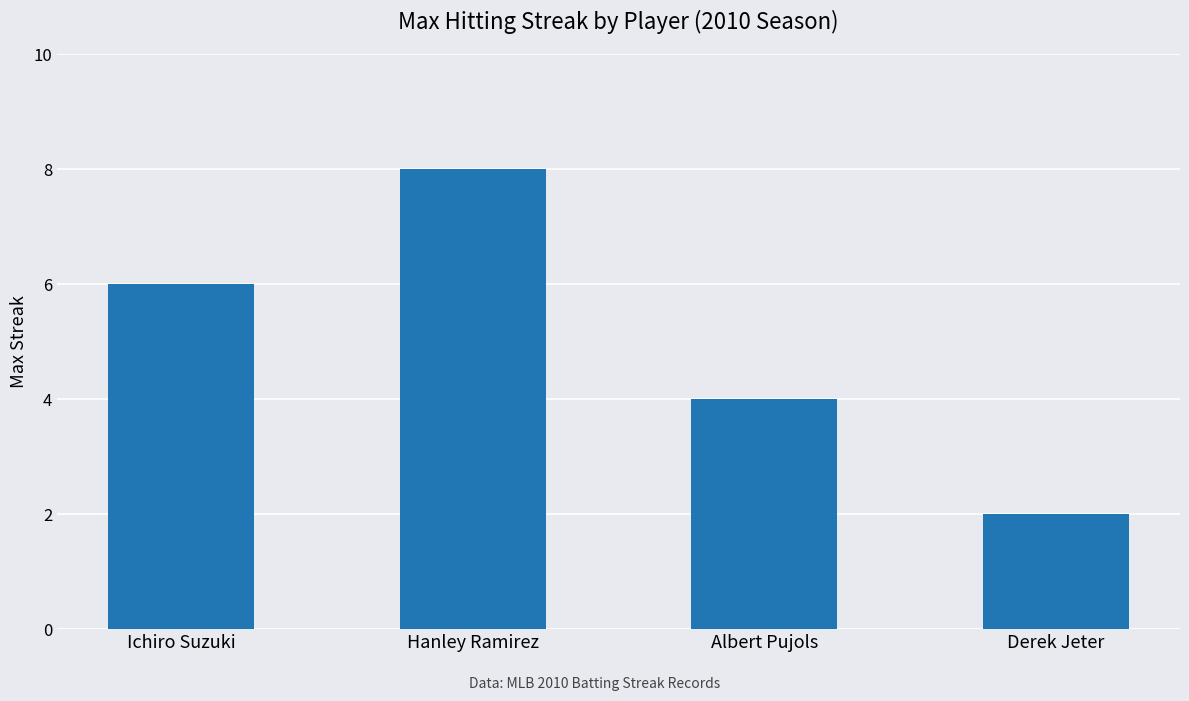

What is the label of the 4th bar from the right?

Ichiro Suzuki